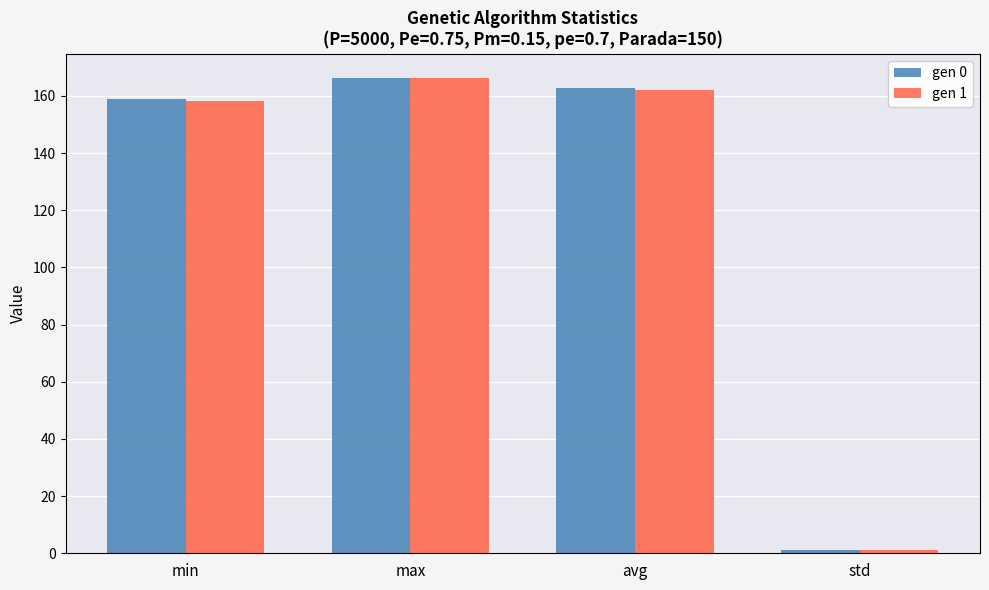

What is the difference between the gen 0 values at std and min?

158.0